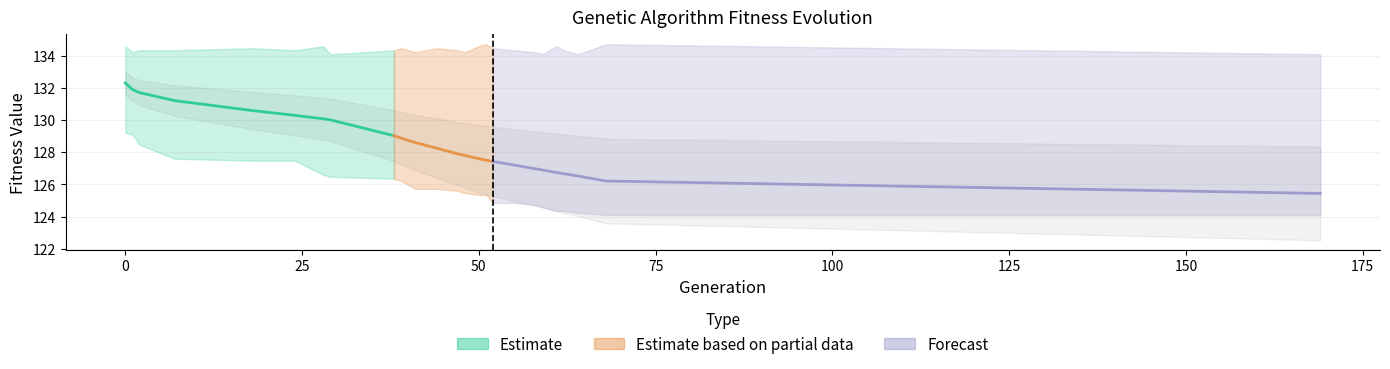

Which has a higher value, 25 or 50?

25